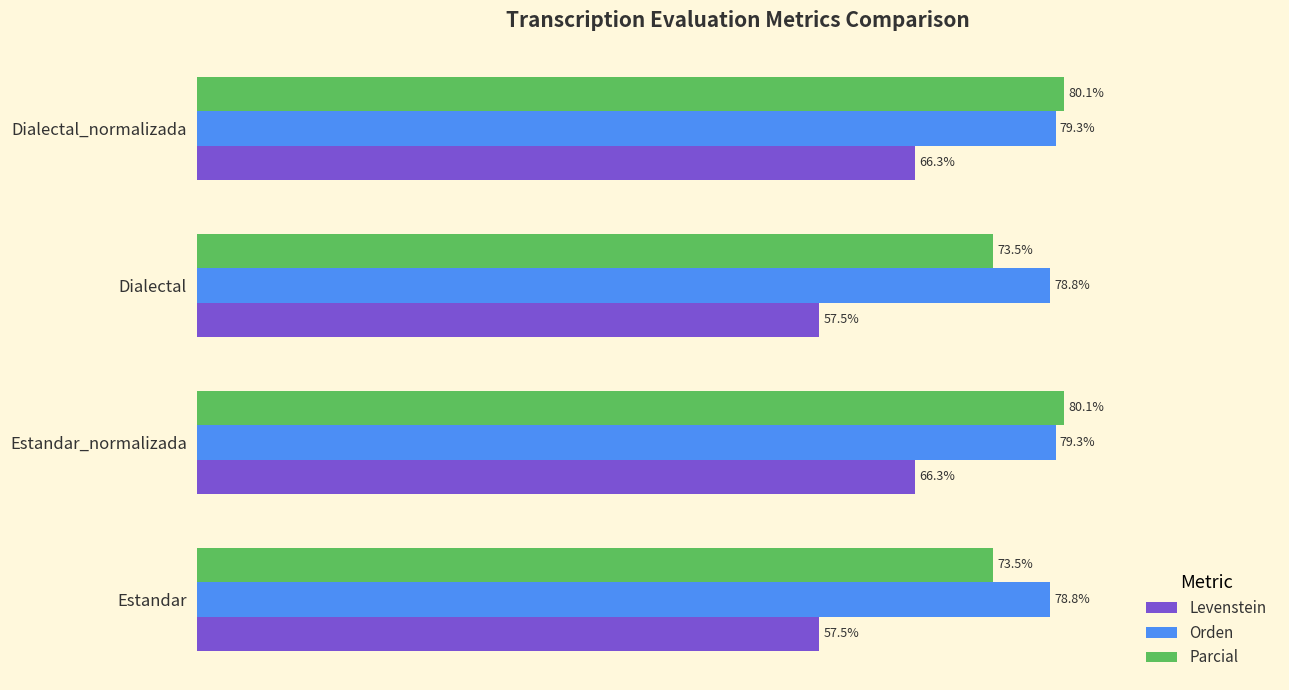

Rank the series by their maximum value, from lowest to highest.

Levenstein, Orden, Parcial